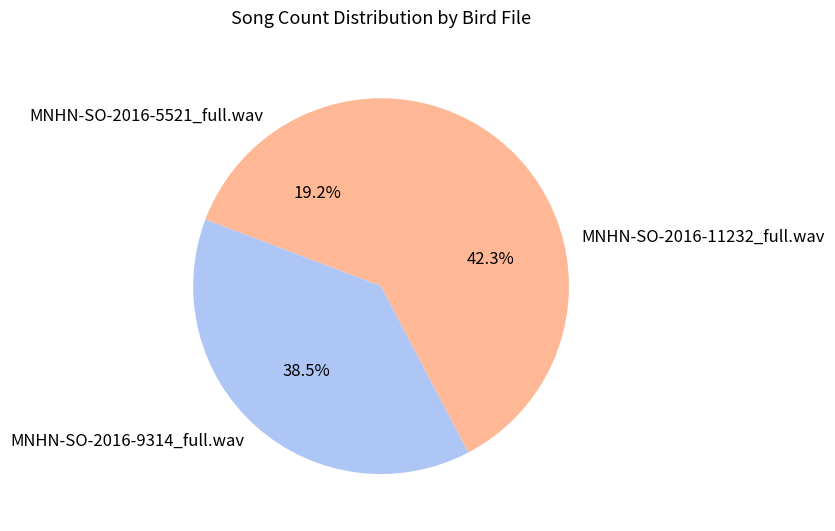

To the nearest percent, what percentage of the pie is MNHN-SO-2016-5521_full.wav?

19%